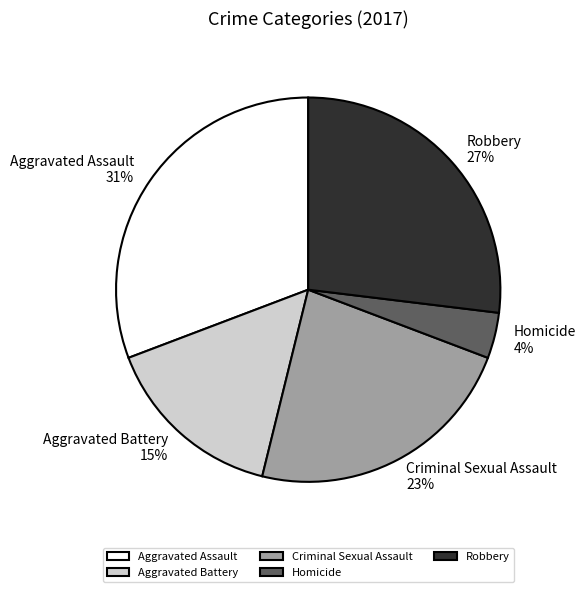

True or false: Robbery accounts for 27% of the total.

True